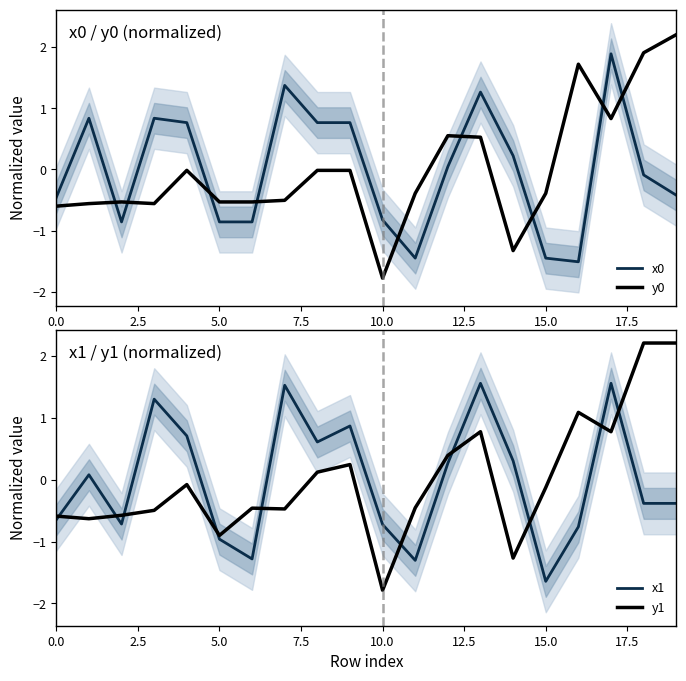

The value of x1 at 5.0 is -1.0. True or false?

True